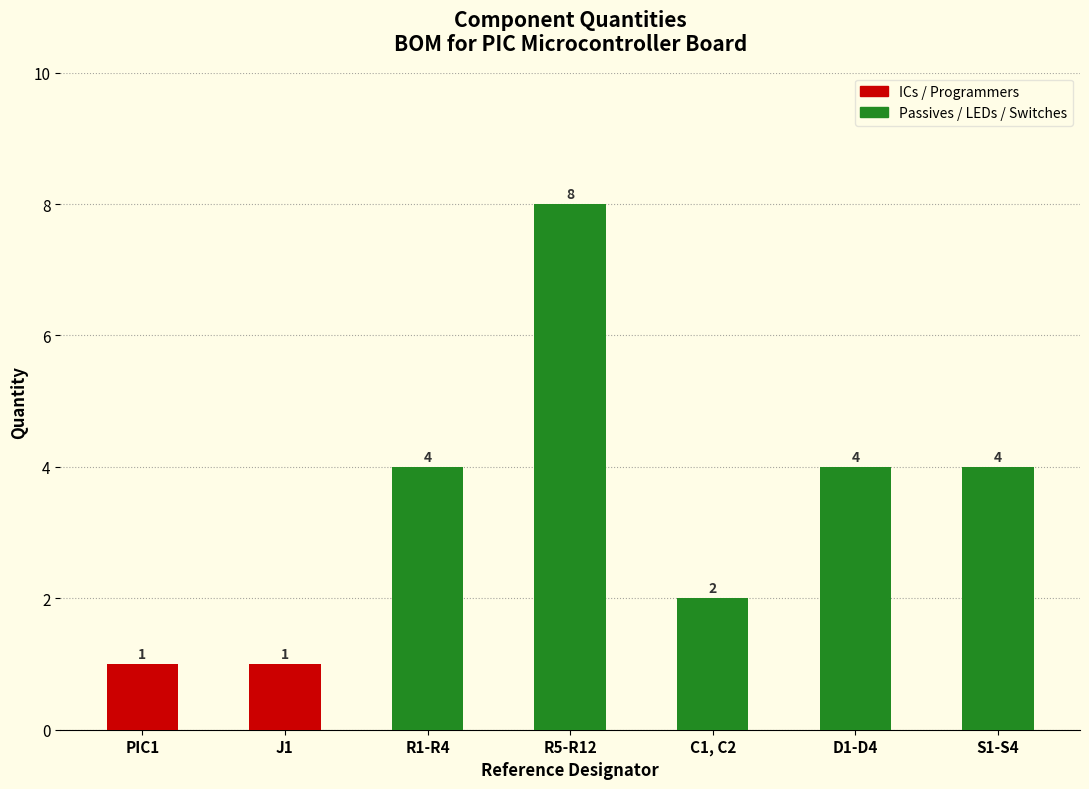

True or false: the data shows 4 at R1-R4.

True